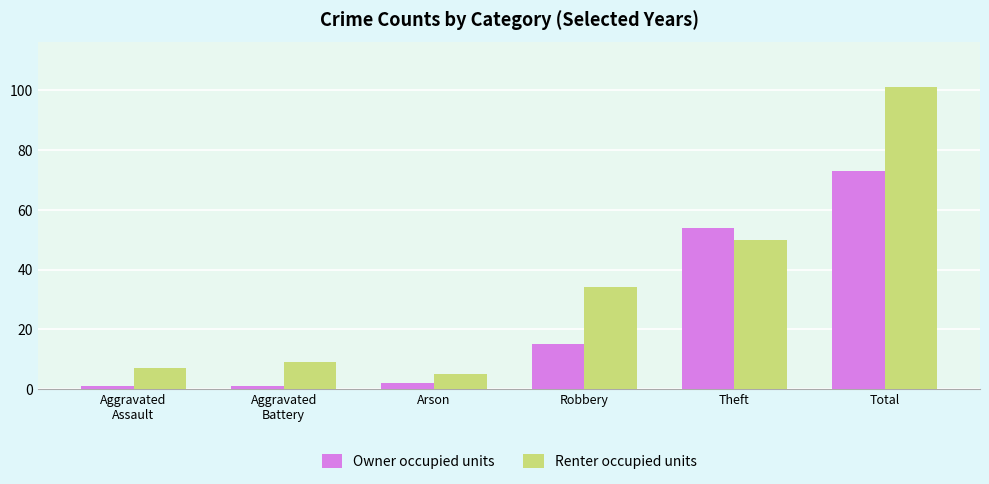

Reading right to left, list all the values displayed in this chart.

Owner occupied units: Total=73	Theft=54	Robbery=15	Arson=2	Aggravated
Battery=1	Aggravated
Assault=1
Renter occupied units: Total=101	Theft=50	Robbery=34	Arson=5	Aggravated
Battery=9	Aggravated
Assault=7